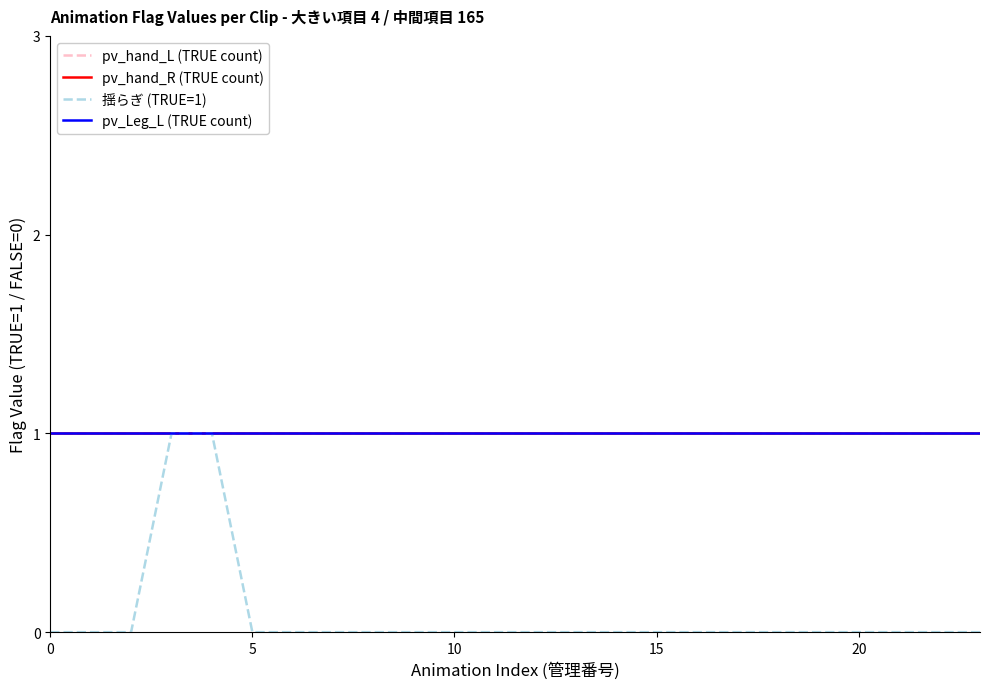

Is this an area chart (filled region under the line)?

No